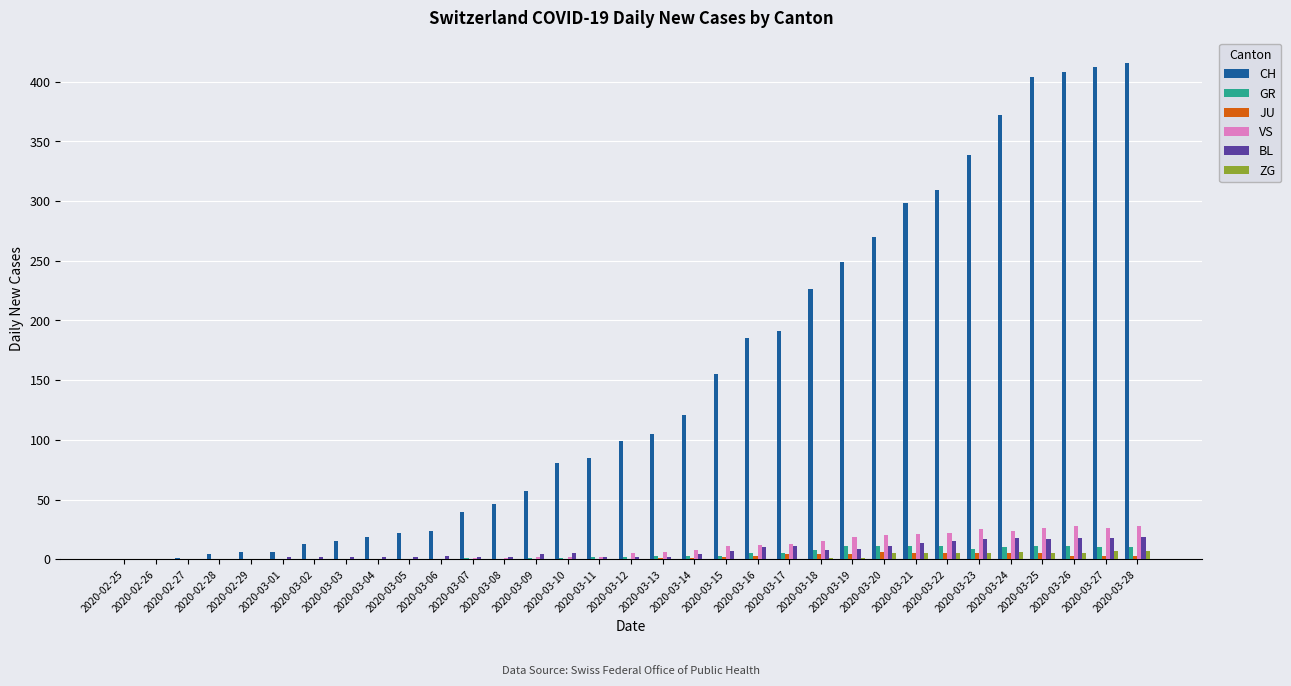

Between 2020-03-07 and 2020-03-19, which series saw the biggest shift?

CH